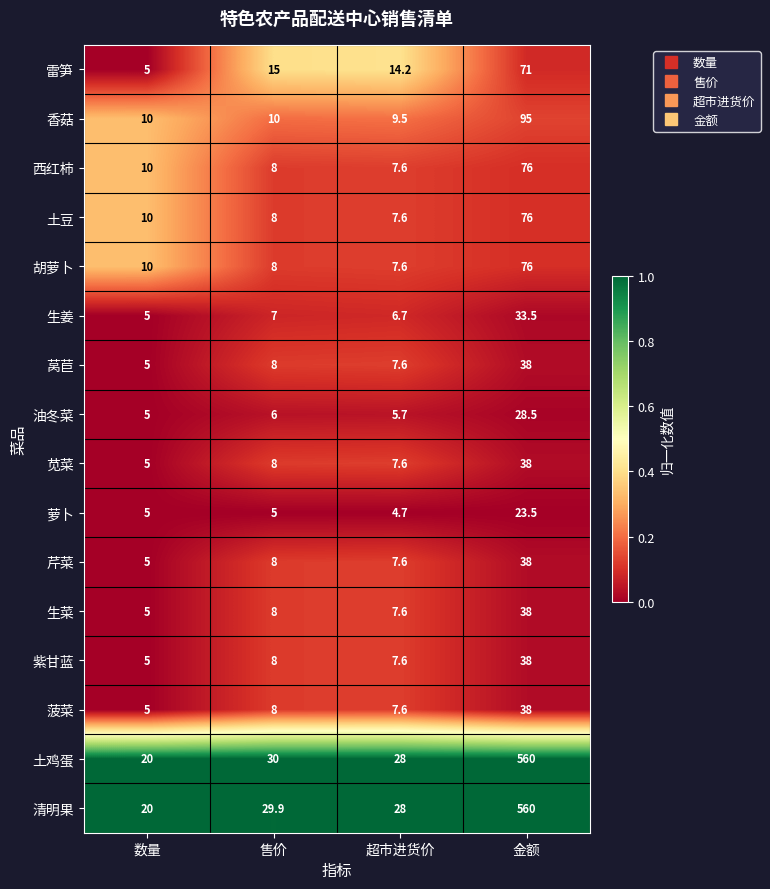

Where is 生姜 nearest to the value 19?

售价